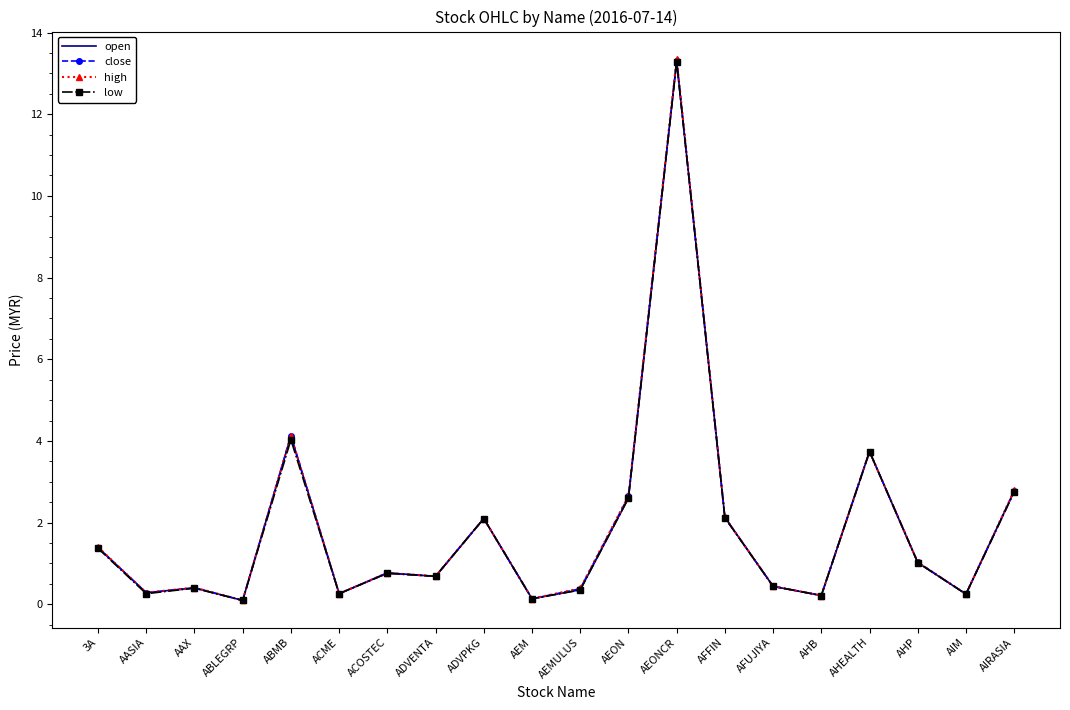

What is the value of the open point at the 17th from the left?

3.7